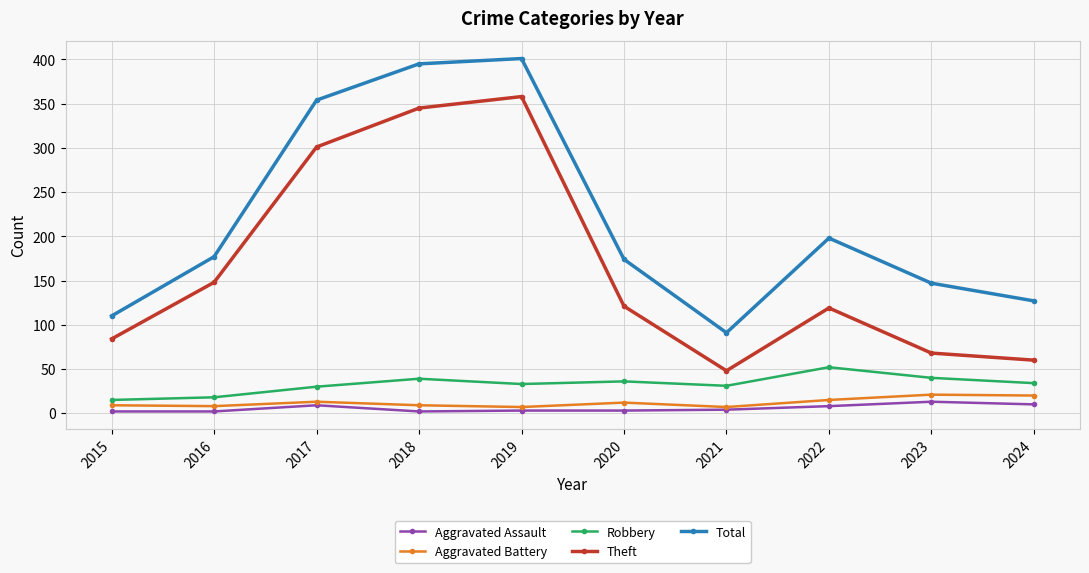

True or false: Total and Theft intersect in this chart.

False